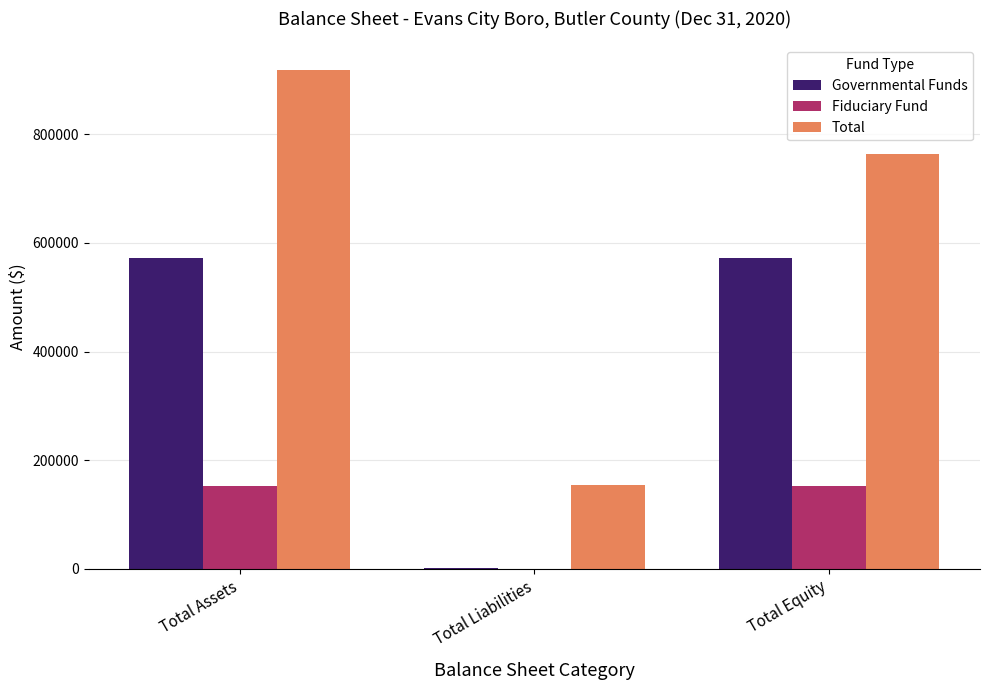

The value of Total at Total Assets is 423426. True or false?

False